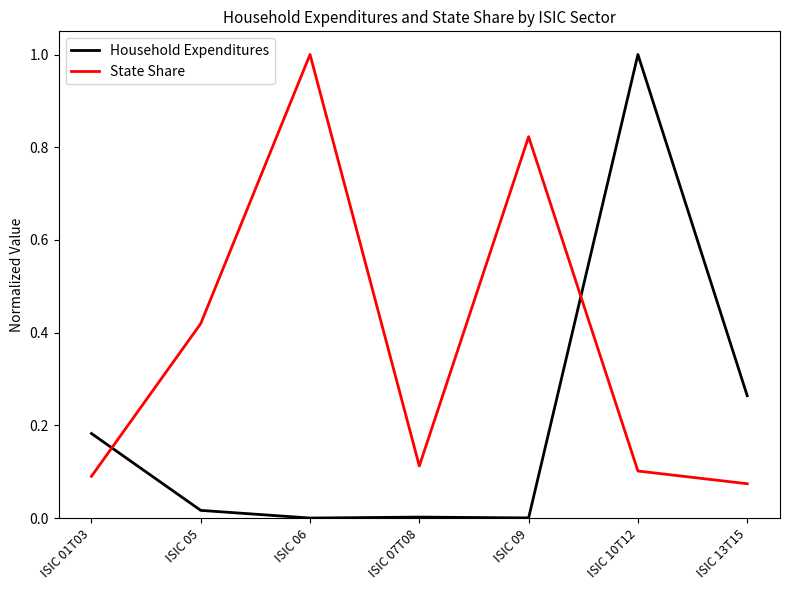

Rank the series by their average value, from lowest to highest.

Household Expenditures, State Share